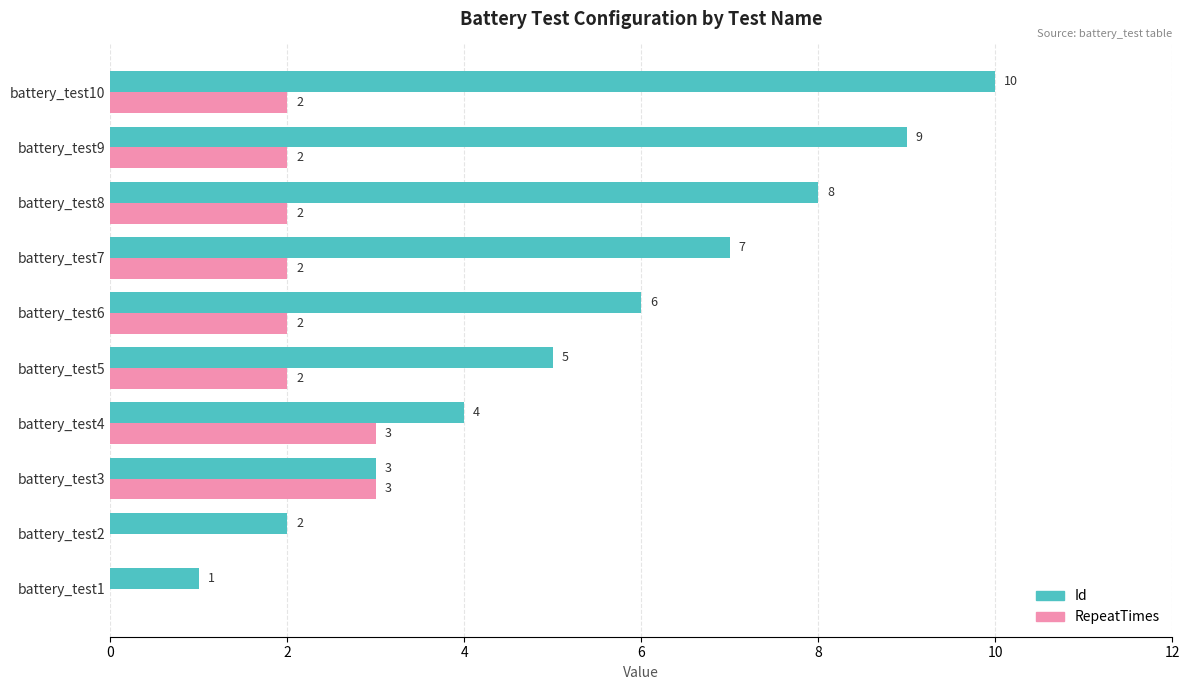

What is the total value across all series at battery_test8?

10